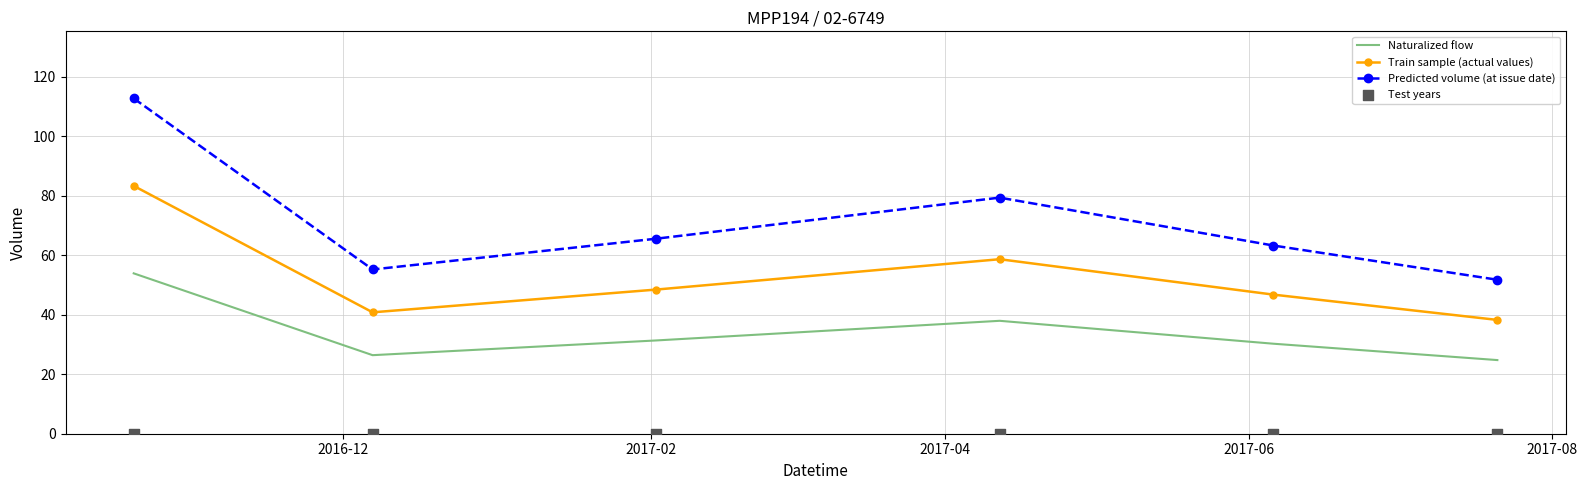

True or false: Train sample (actual values) and Naturalized flow intersect in this chart.

False